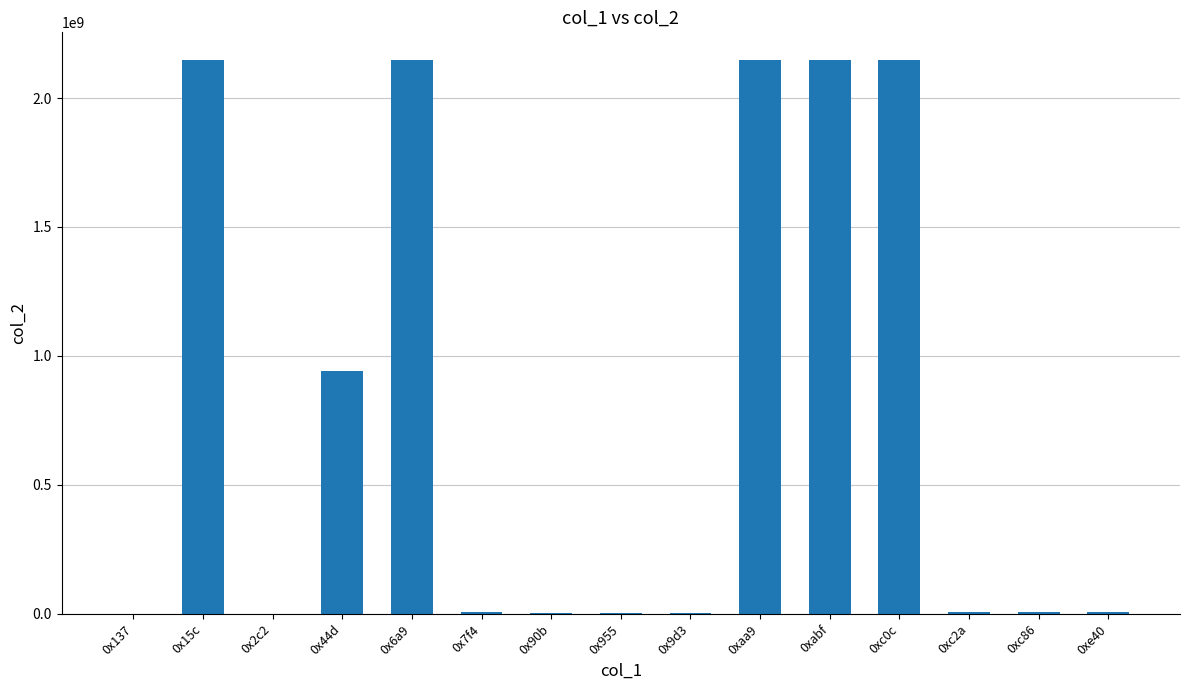

True or false: the data shows 2147483647 at 0xabf.

True